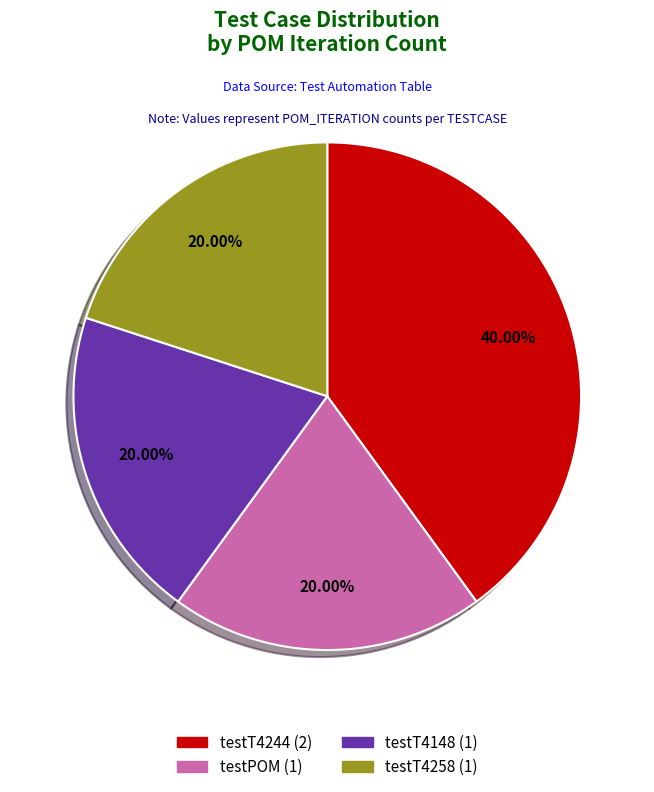

To the nearest percent, what portion does testT4148 represent?

20%